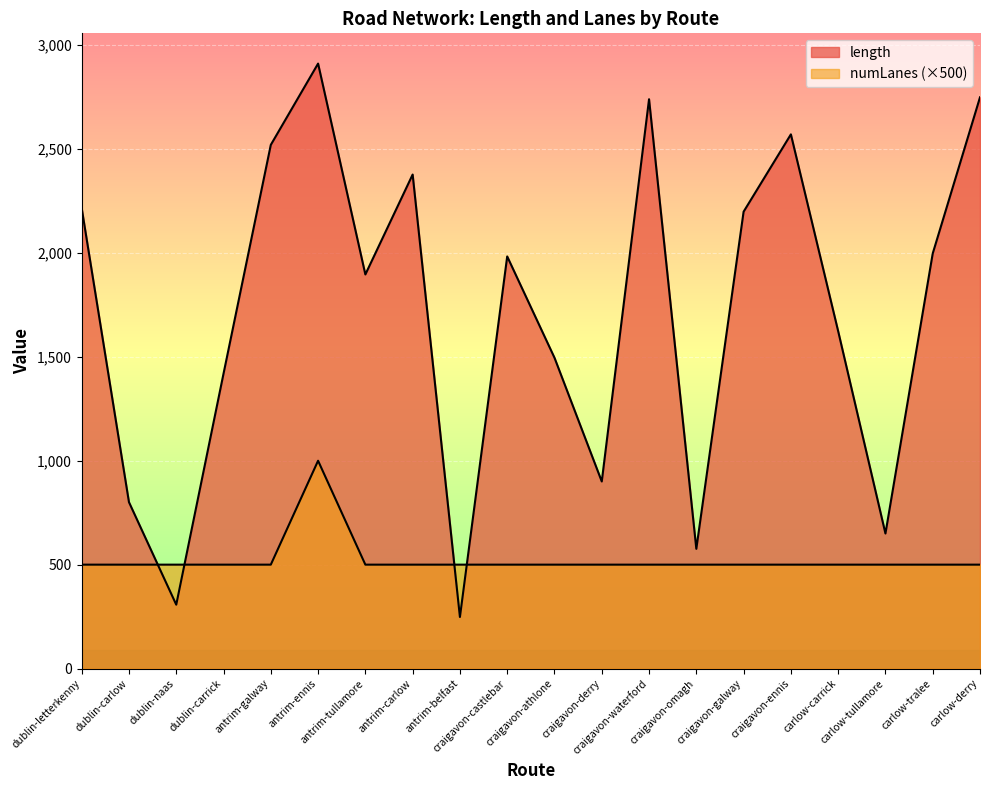

Rank the categories by length value from highest to lowest.

antrim-ennis, carlow-derry, craigavon-waterford, craigavon-ennis, antrim-galway, antrim-carlow, dublin-letterkenny, craigavon-galway, carlow-tralee, craigavon-castlebar, antrim-tullamore, carlow-carrick, craigavon-athlone, dublin-carrick, craigavon-derry, dublin-carlow, carlow-tullamore, craigavon-omagh, dublin-naas, antrim-belfast